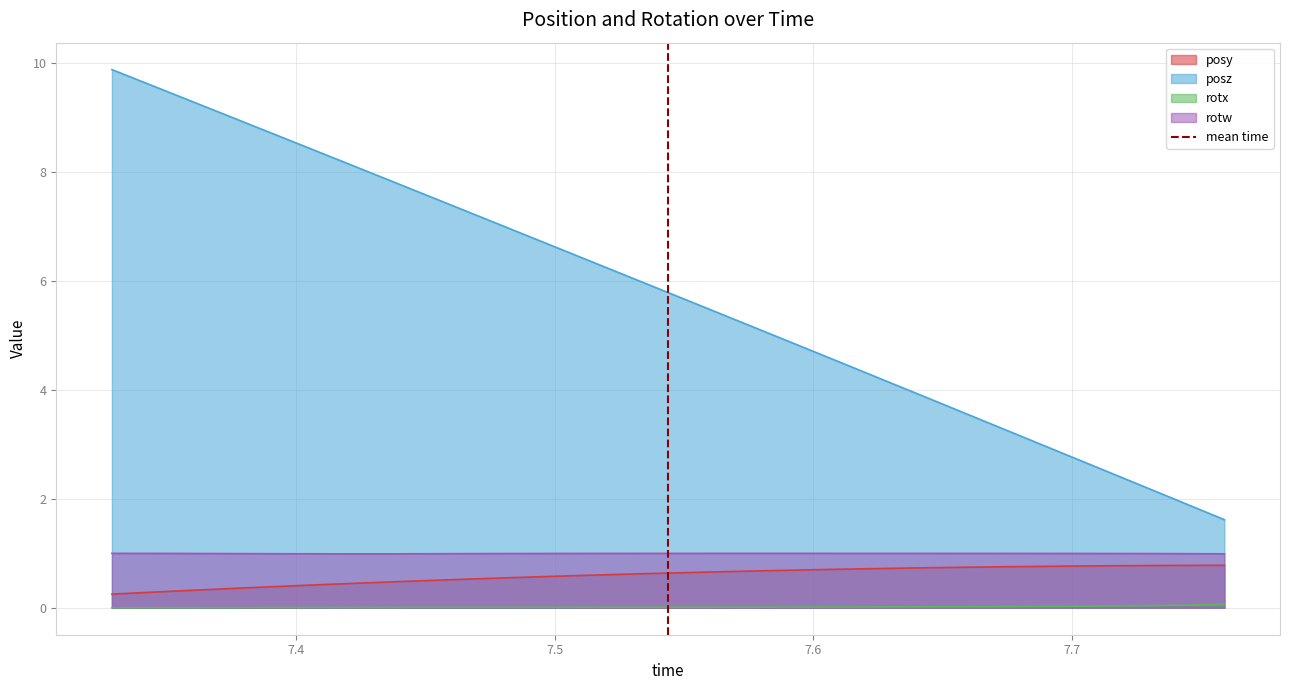

What is the lowest value of the posy series?

0.3